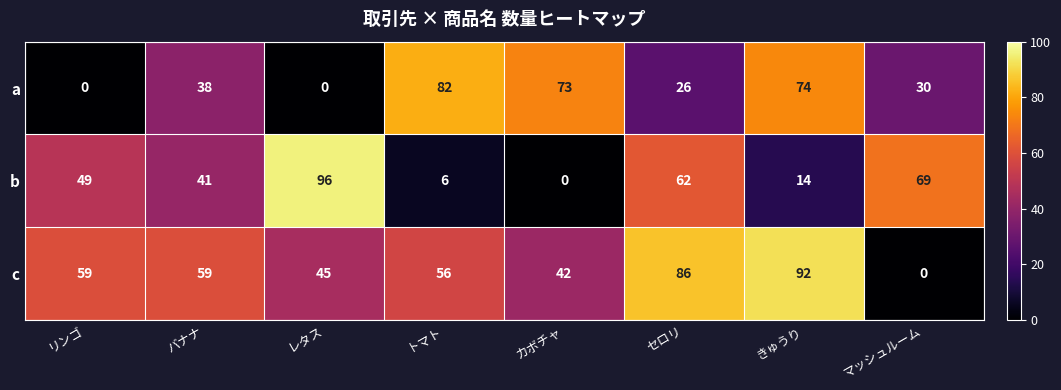

What is the greatest value displayed?

96